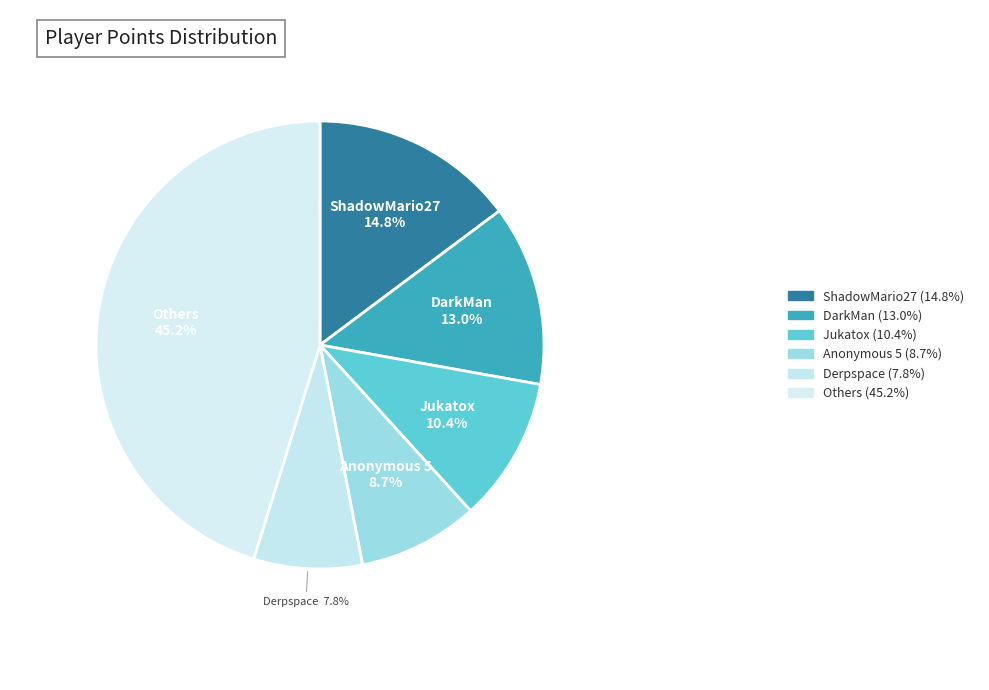

Count the number of slices in the pie.

6